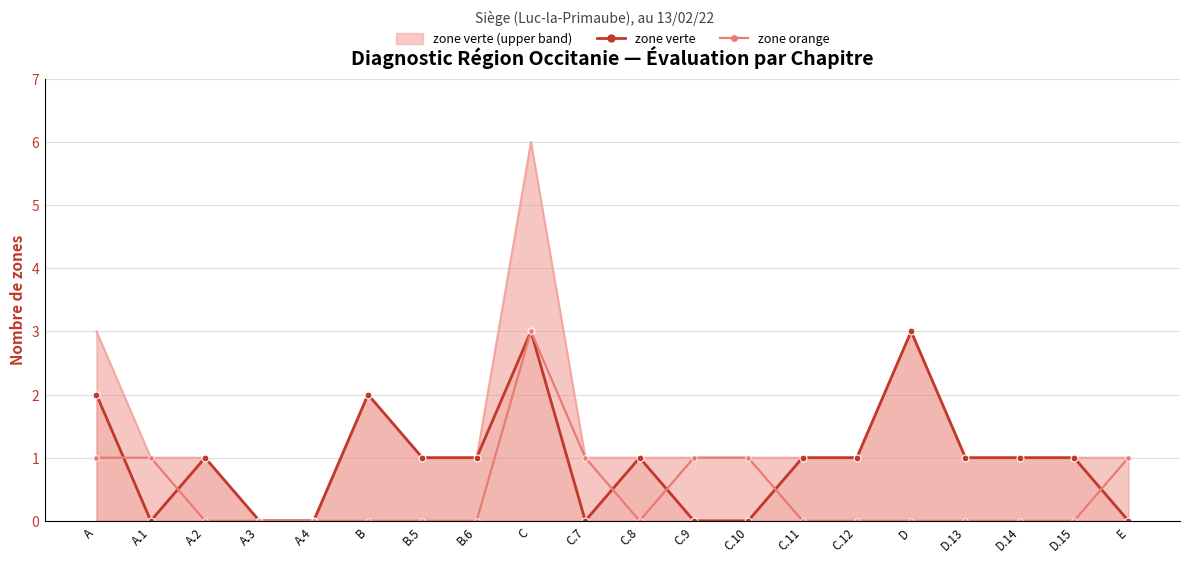

What is the total value across all series at A.1?

2